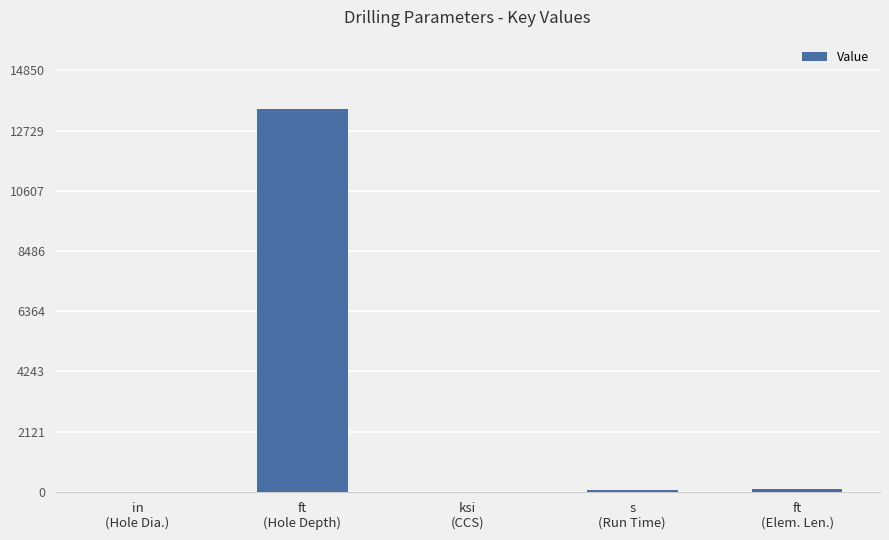

What is the maximum value shown in the chart?

13500.0